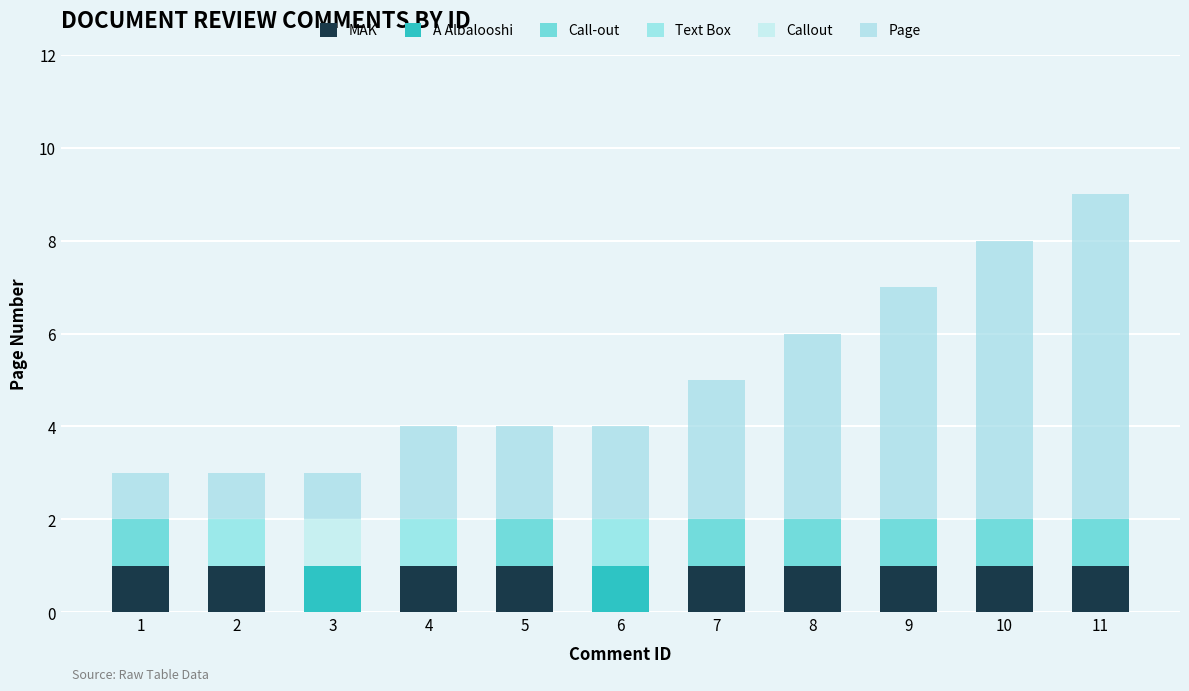

True or false: Page has a value of 3 at 7.

True